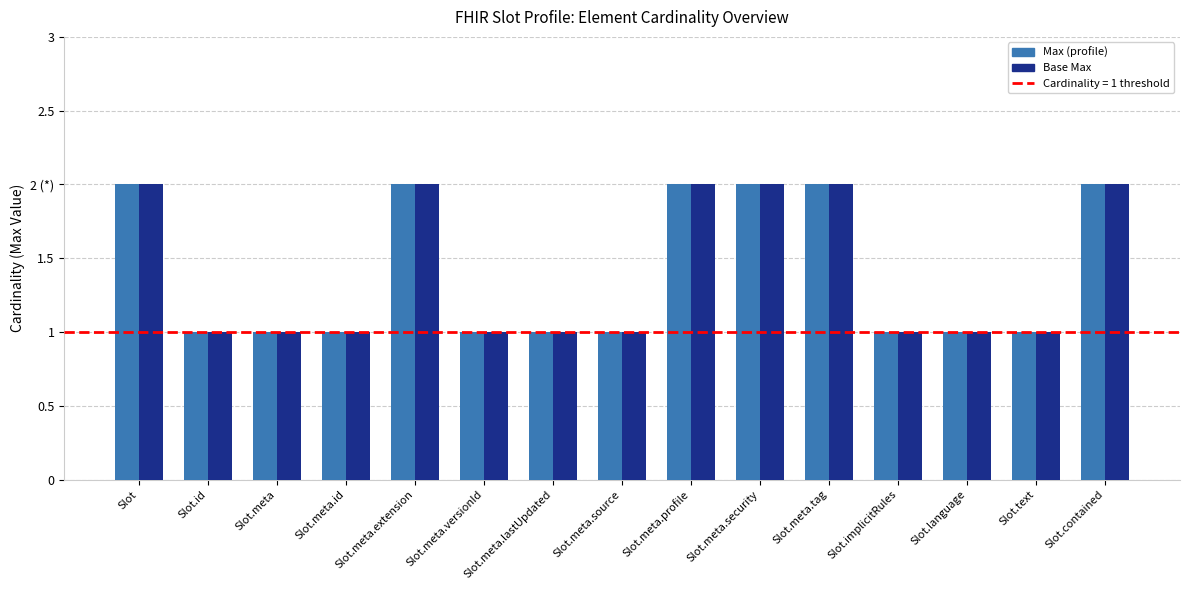

What is the label of the 1st bar from the left?

Slot